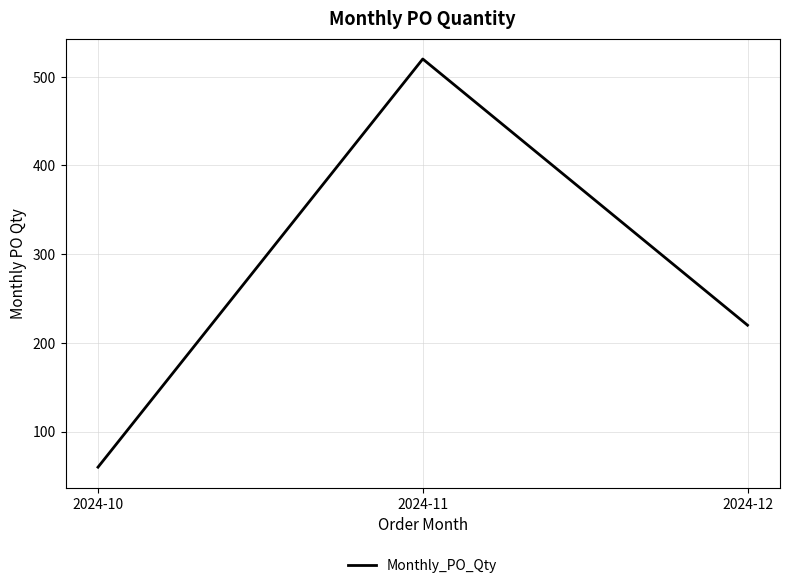

List the labels in order of value, largest first.

2024-11, 2024-12, 2024-10